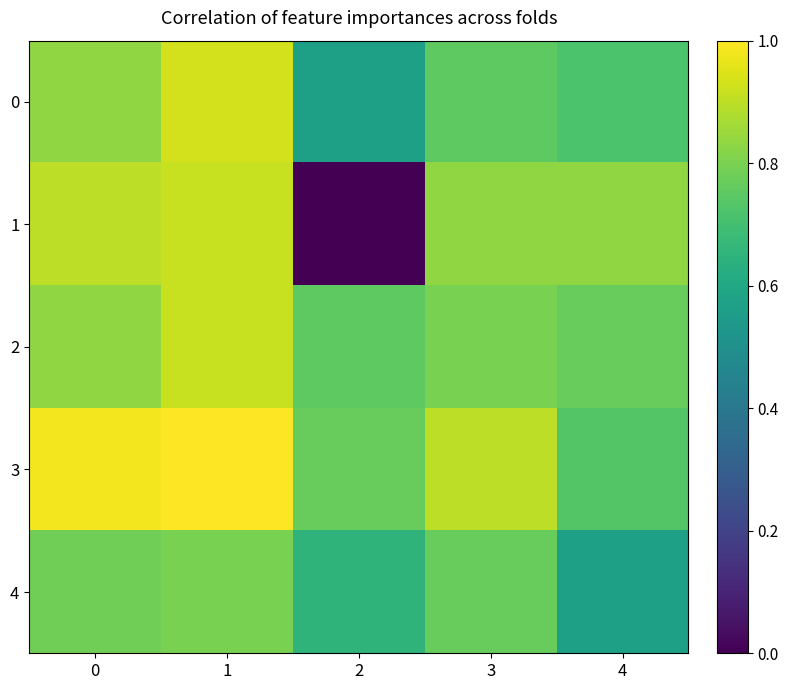

Reading left to right, list all the values displayed in this chart.

0: 0=0.8	1=0.9	2=0.6	3=0.8	4=0.7
1: 0=0.9	1=0.9	2=0.0	3=0.8	4=0.8
2: 0=0.8	1=0.9	2=0.8	3=0.8	4=0.8
3: 0=1.0	1=1.0	2=0.8	3=0.9	4=0.7
4: 0=0.8	1=0.8	2=0.7	3=0.8	4=0.6